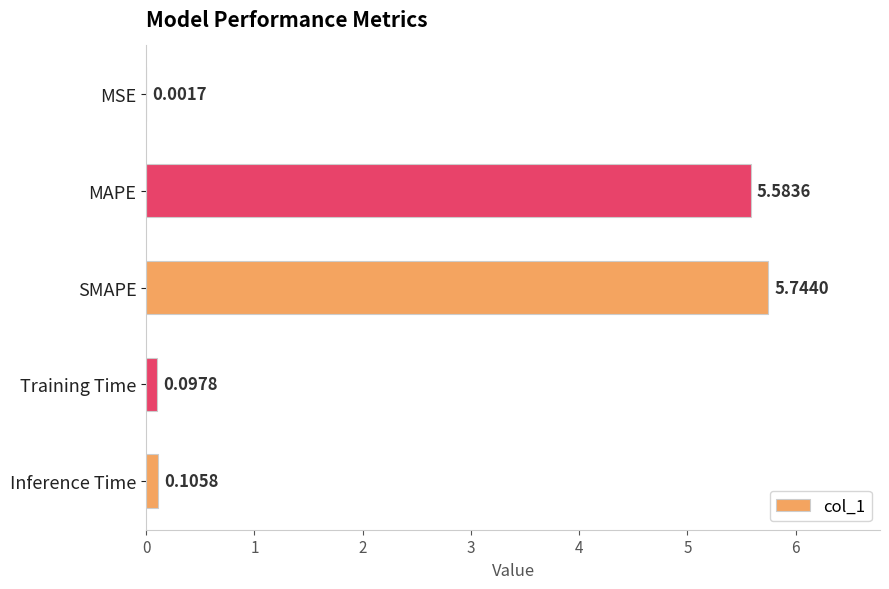

Between Inference Time and SMAPE, which is larger?

SMAPE